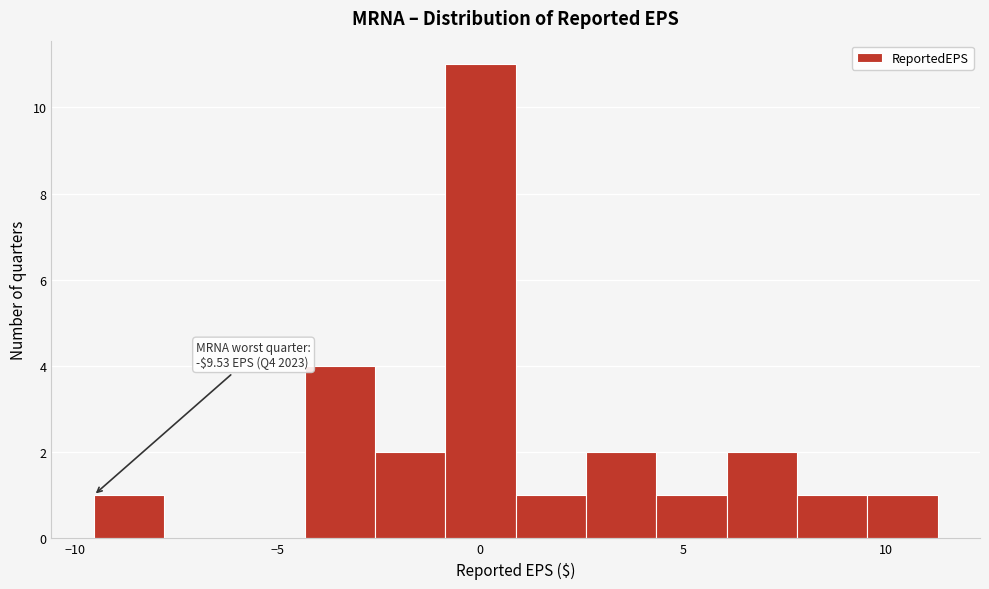

Around what value on the x-axis is the tallest bar? Give the approximate position of its centre, as read against the axis.

0.0